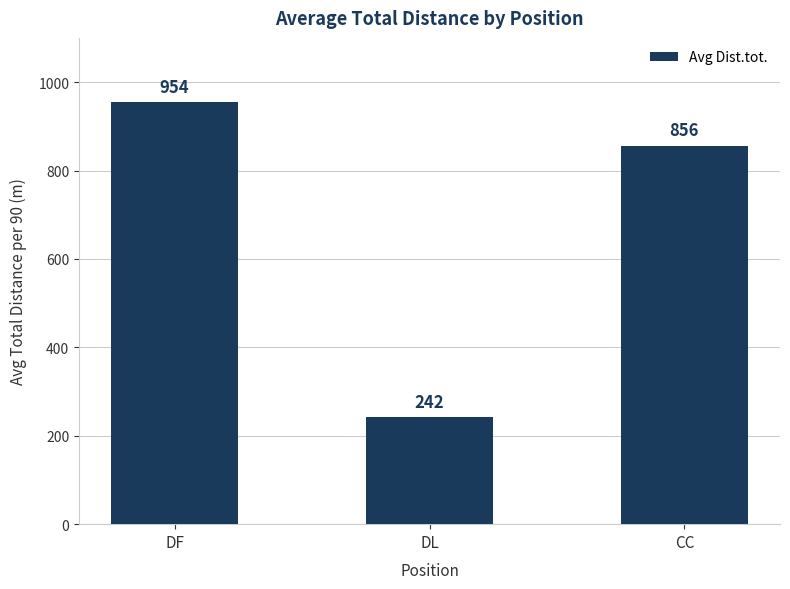

The value at DF is 954.2. True or false?

True